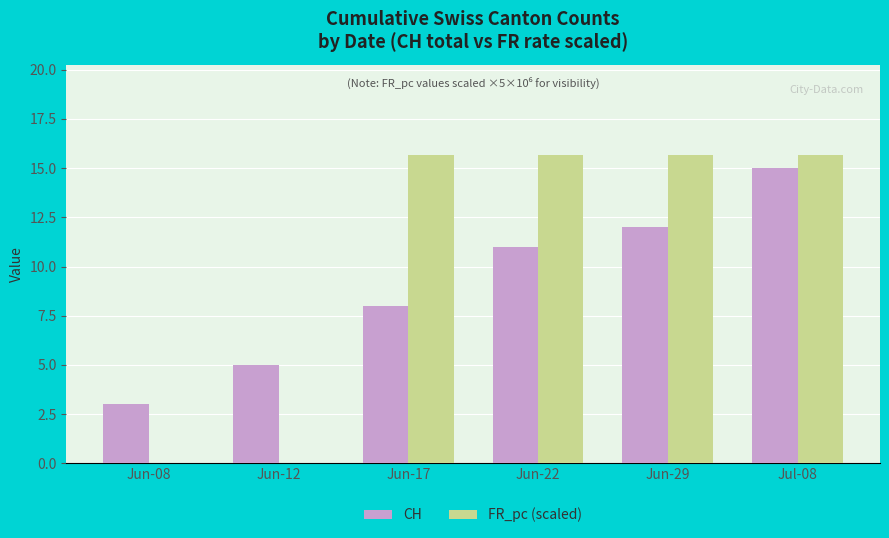

Between Jun-08 and Jun-12, which series saw the biggest shift?

CH